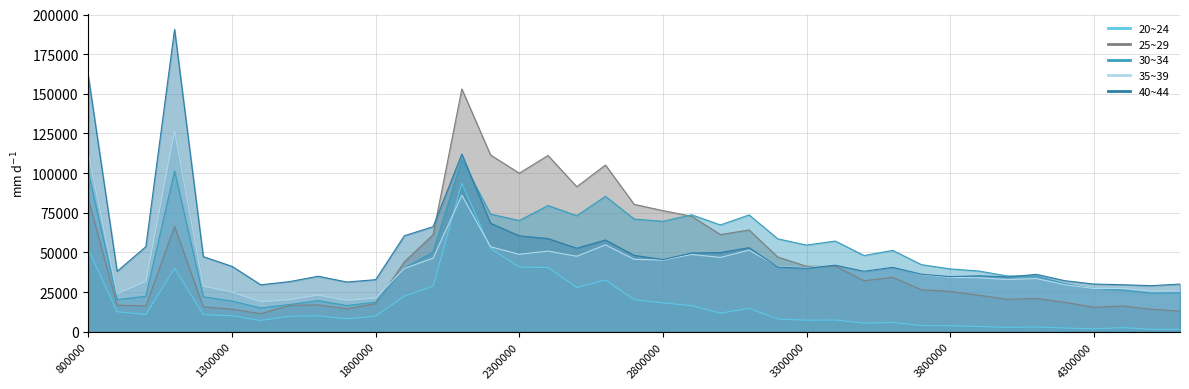

What is the value of the 40~44 point at the 32nd from the left?

35284